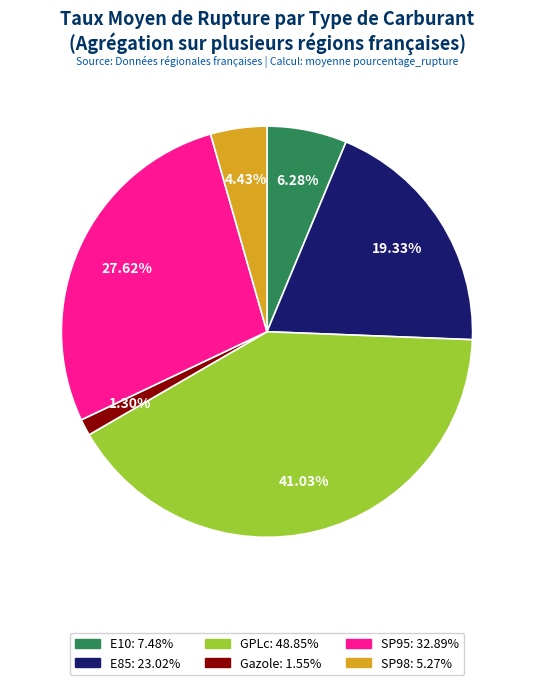

Combined, do E10 and GPLc account for over 50%?

No